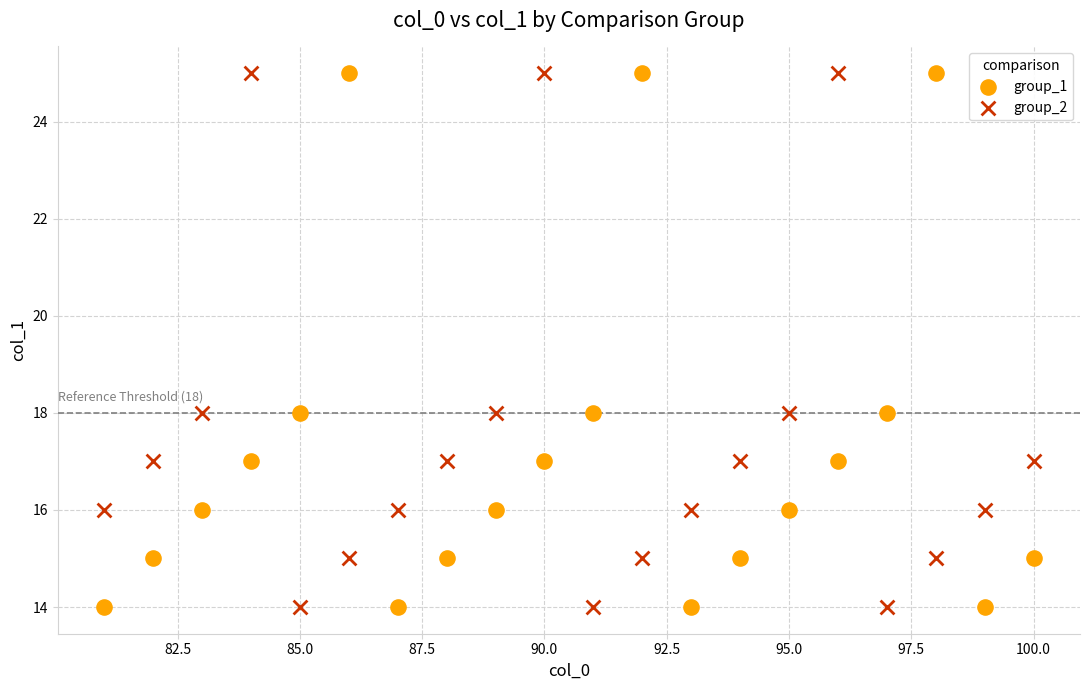

Across all data points, what is the range of X values (max minus min)?

19